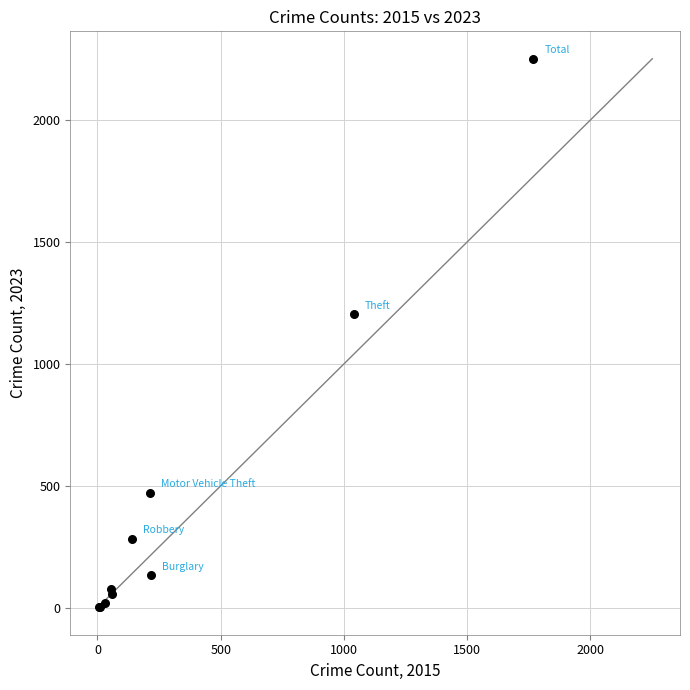

What Y value in the scatter plot is closest to 1126?

1203